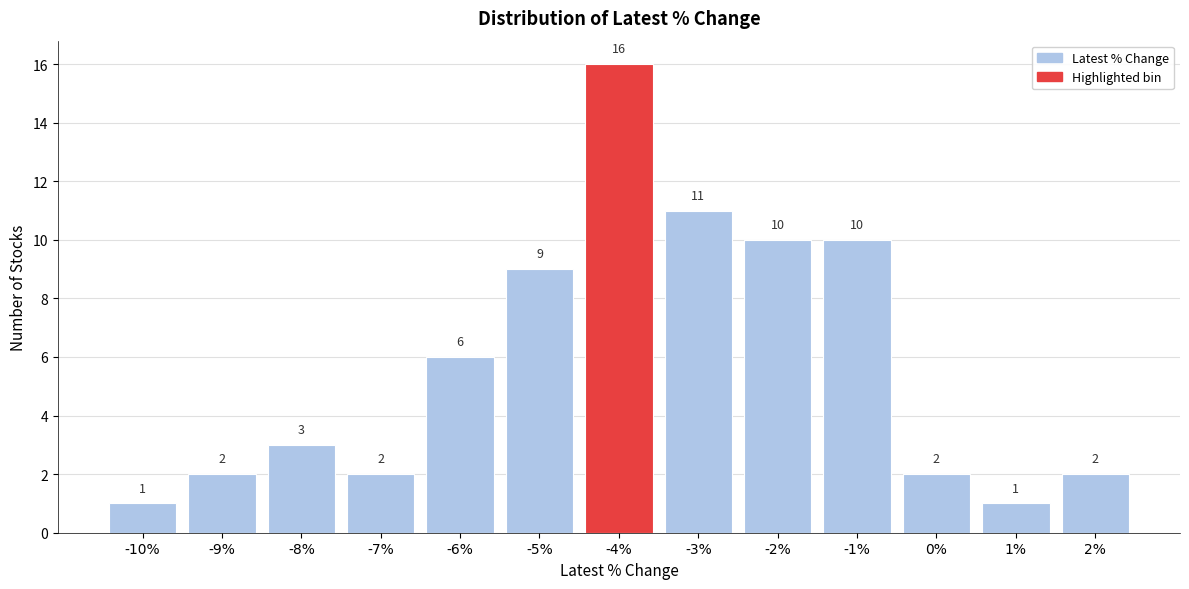

Reading left to right, transcribe all the data shown in this chart.

1	2	3	2	6	9	16	11	10	10	2	1	2